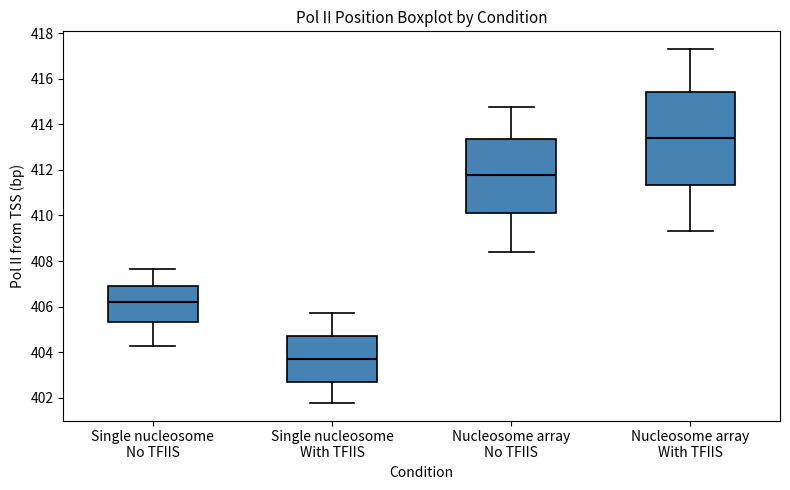

Which box has the lowest median line?

Single nucleosome With TFIIS